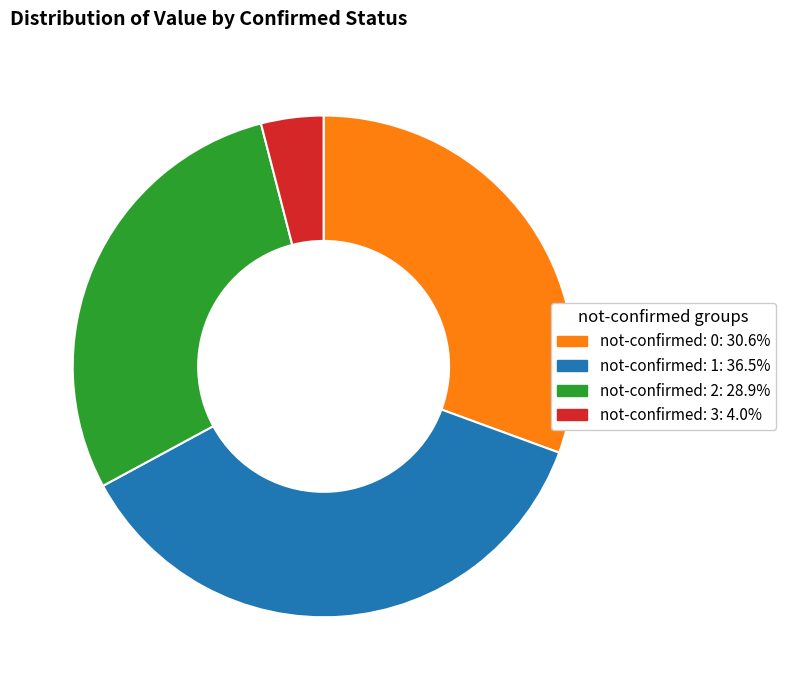

Is there any slice that represents more than half of the pie?

No